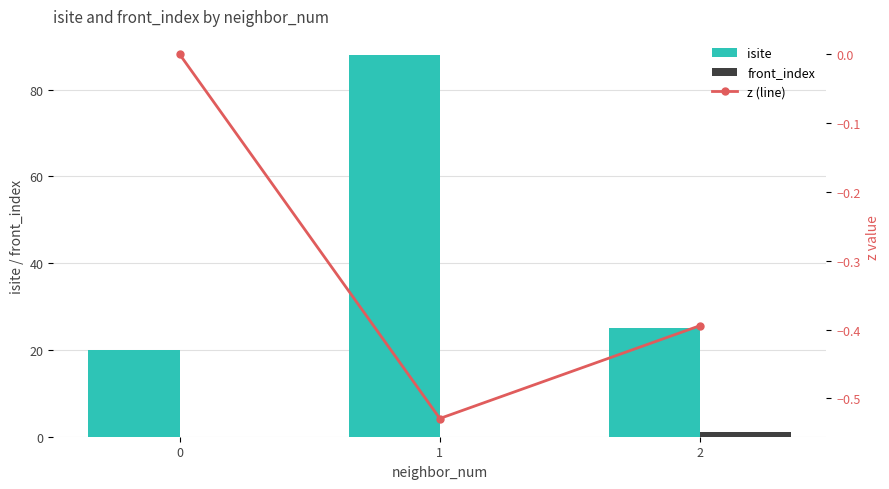

Which series changed the most between 0 and 2?

isite